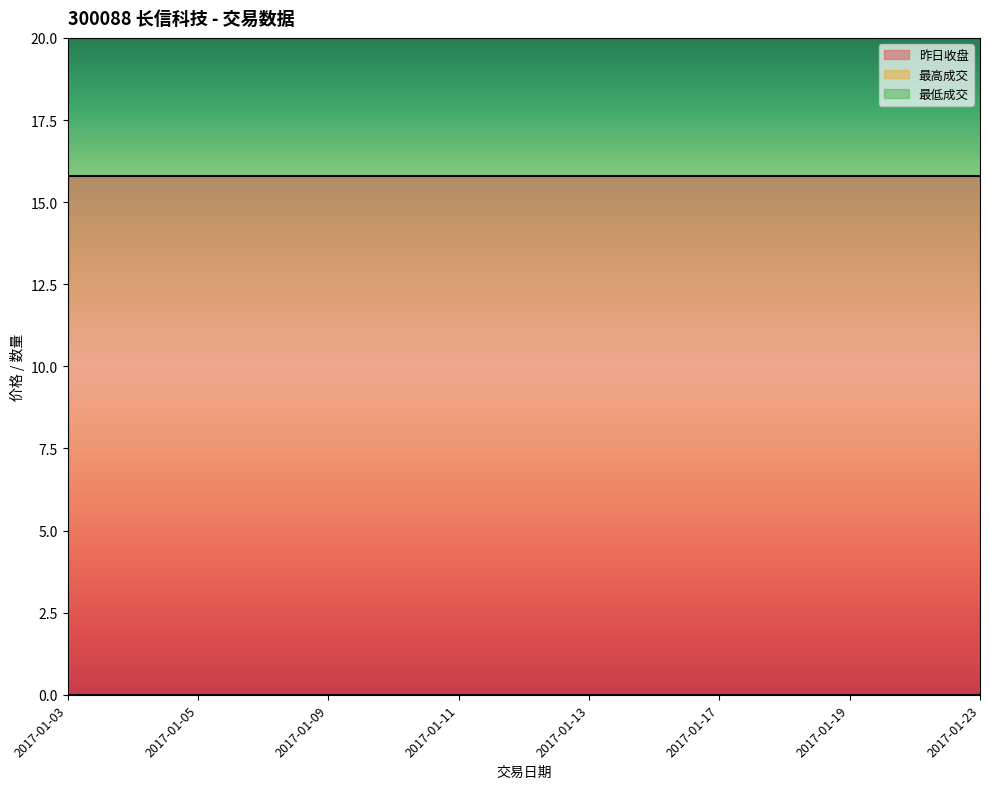

True or false: 最高成交 and 最低成交 cross at least once.

False